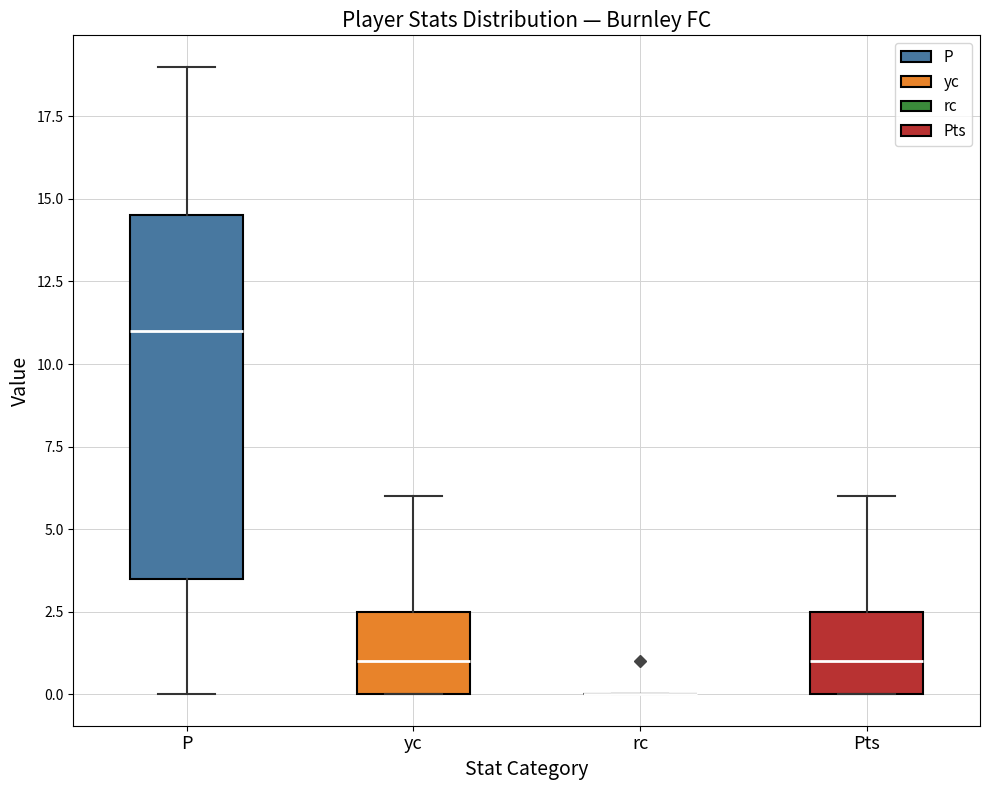

Reading left to right, read every box against the y-axis: the position of its median line, the range the box covers, and the ends of its whiskers. The values are not printed on the chart, so give them approximately, as read against the axis.

P: median 11.0, box 3.5 to 14.5, whiskers 0.0 to 19.0
yc: median 1.0, box 0.0 to 2.5, whiskers 0.0 to 6.0
rc: box collapsed to a line at 0.0, whiskers 0.0 to 0.0
Pts: median 1.0, box 0.0 to 2.5, whiskers 0.0 to 6.0